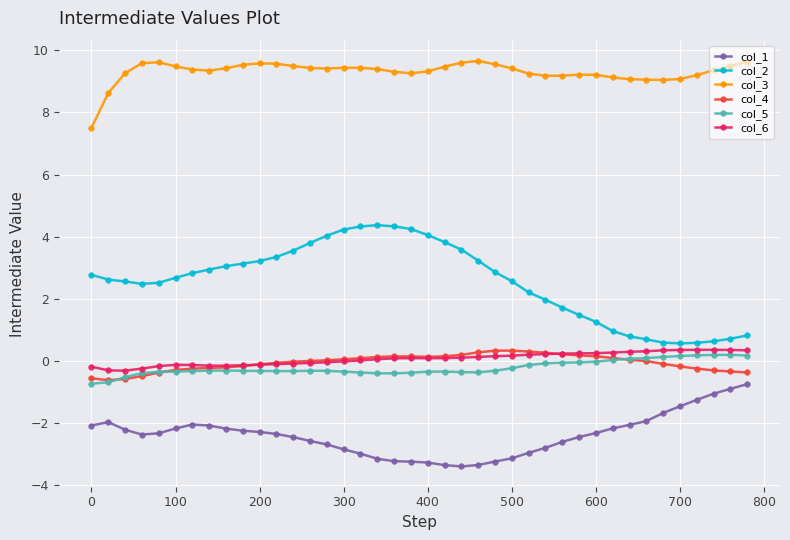

What is the value of the col_6 point at the 28th from the left?

0.2